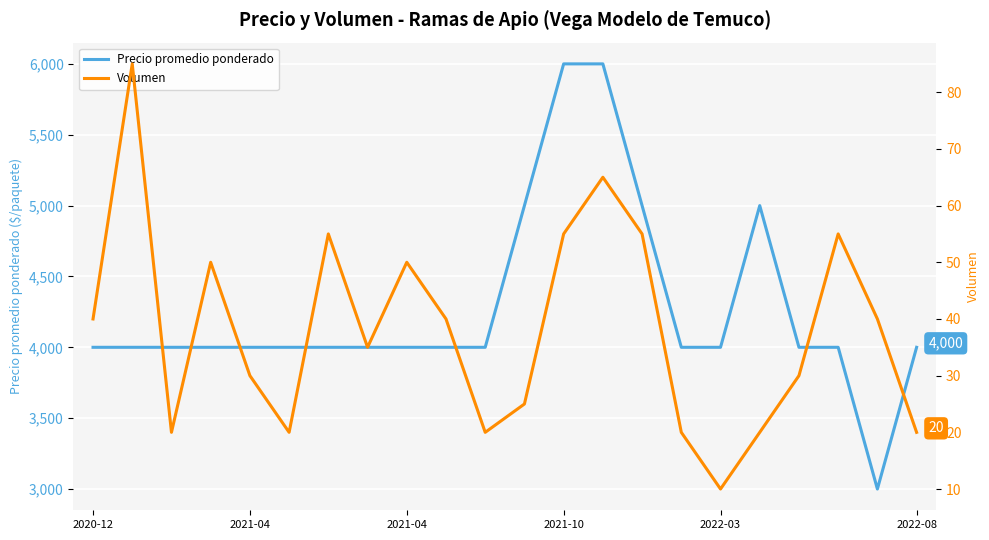

Rank the series by their average value, from lowest to highest.

Volumen, Precio promedio ponderado